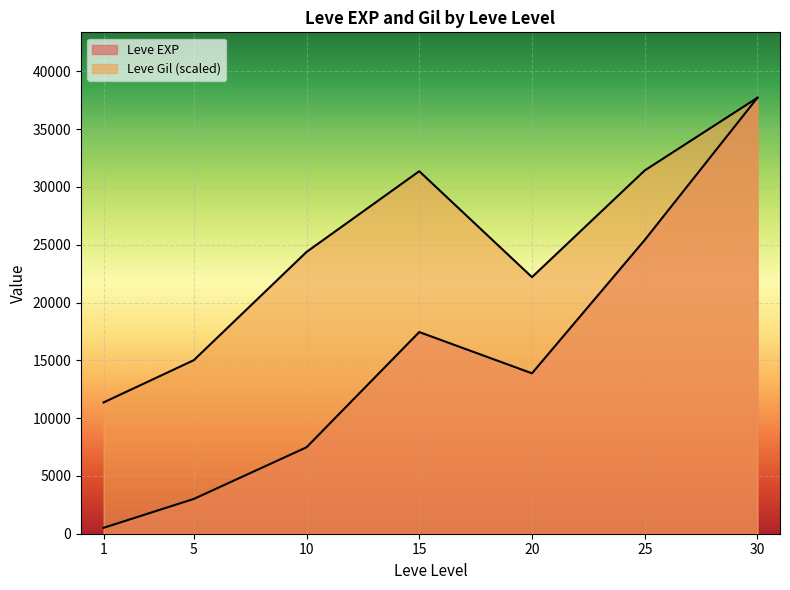

How many lines are shown in the chart?

2